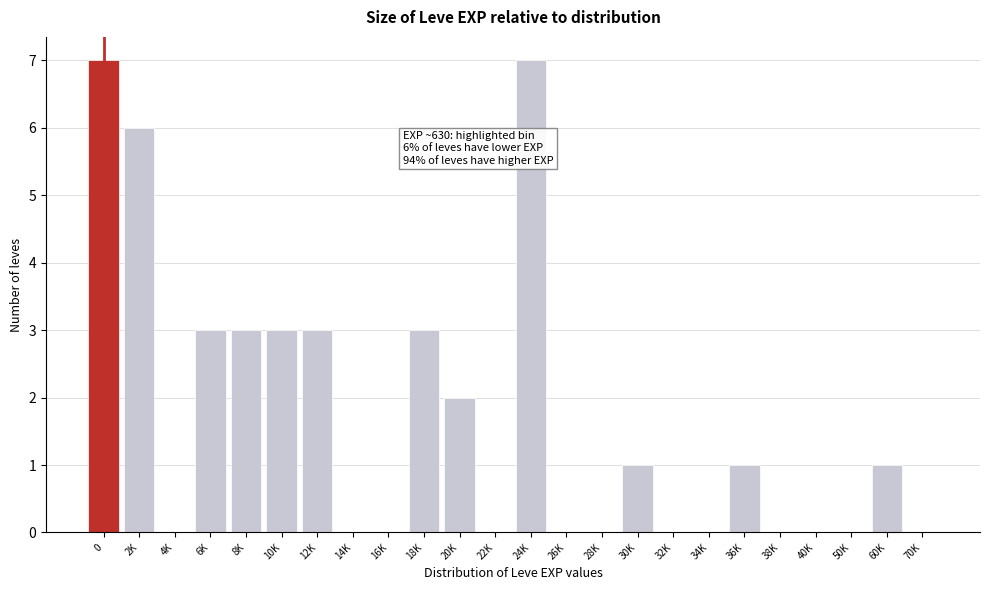

Reading left to right, what are all the values shown in this chart?

0=7	2K=6	4K=0	6K=3	8K=3	10K=3	12K=3	14K=0	16K=0	18K=3	20K=2	22K=0	24K=7	26K=0	28K=0	30K=1	32K=0	34K=0	36K=1	38K=0	40K=0	50K=0	60K=1	70K=0